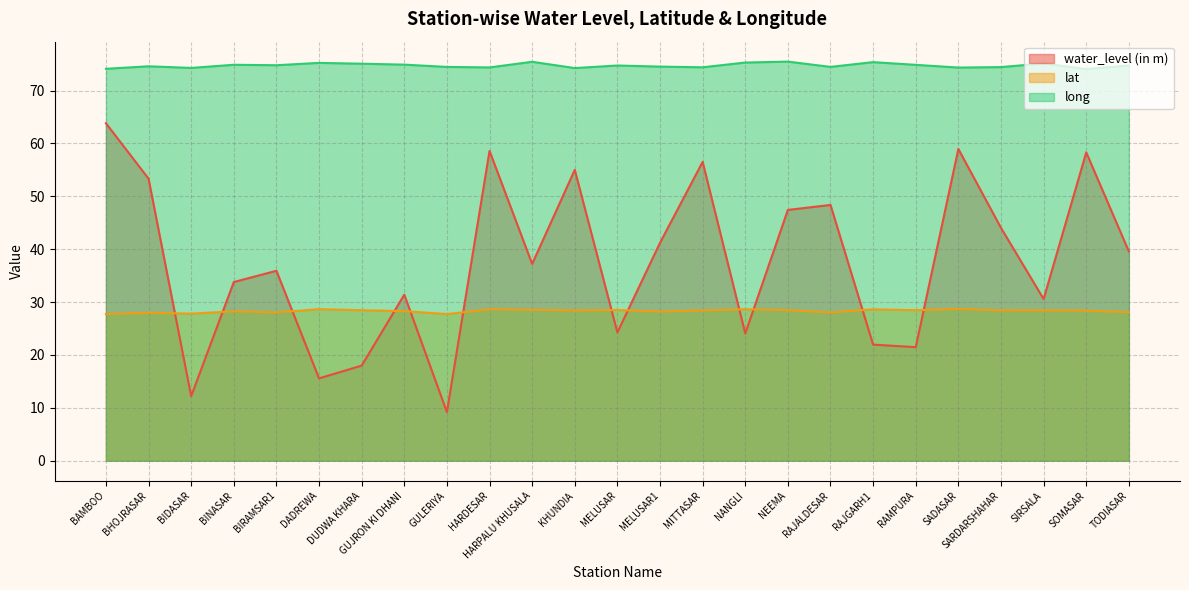

Reading left to right, transcribe all the data shown in this chart.

water_level (in m): 63.8	53.3	12.2	33.8	35.9	15.6	18.0	31.4	9.2	58.6	37.2	55.0	24.3	41.2	56.5	24.1	47.4	48.4	22.0	21.5	59.0	44.0	30.6	58.3	39.6
lat: 27.7	28.0	27.8	28.3	28.0	28.7	28.5	28.3	27.7	28.6	28.5	28.4	28.5	28.2	28.4	28.6	28.5	28.0	28.6	28.5	28.7	28.4	28.4	28.4	28.1
long: 74.1	74.6	74.3	74.9	74.8	75.2	75.1	74.9	74.5	74.4	75.4	74.3	74.7	74.5	74.4	75.3	75.5	74.5	75.4	74.9	74.3	74.4	75.1	74.1	74.7